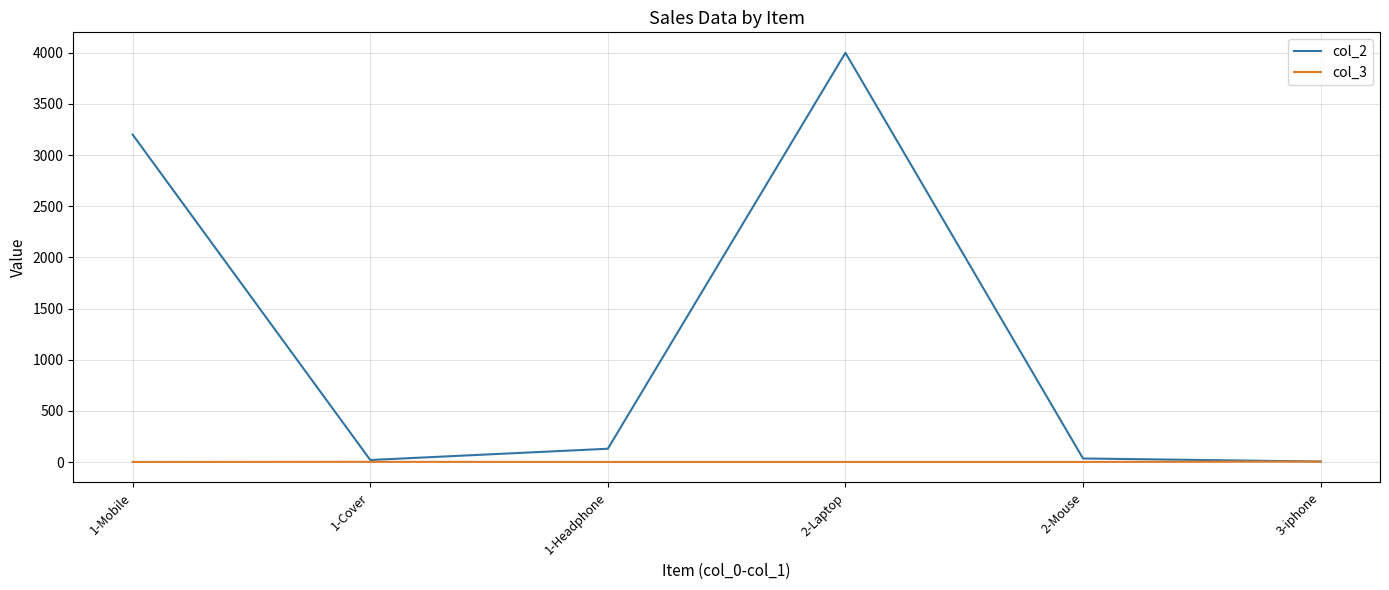

Which label corresponds to the largest value in the chart?

2-Laptop